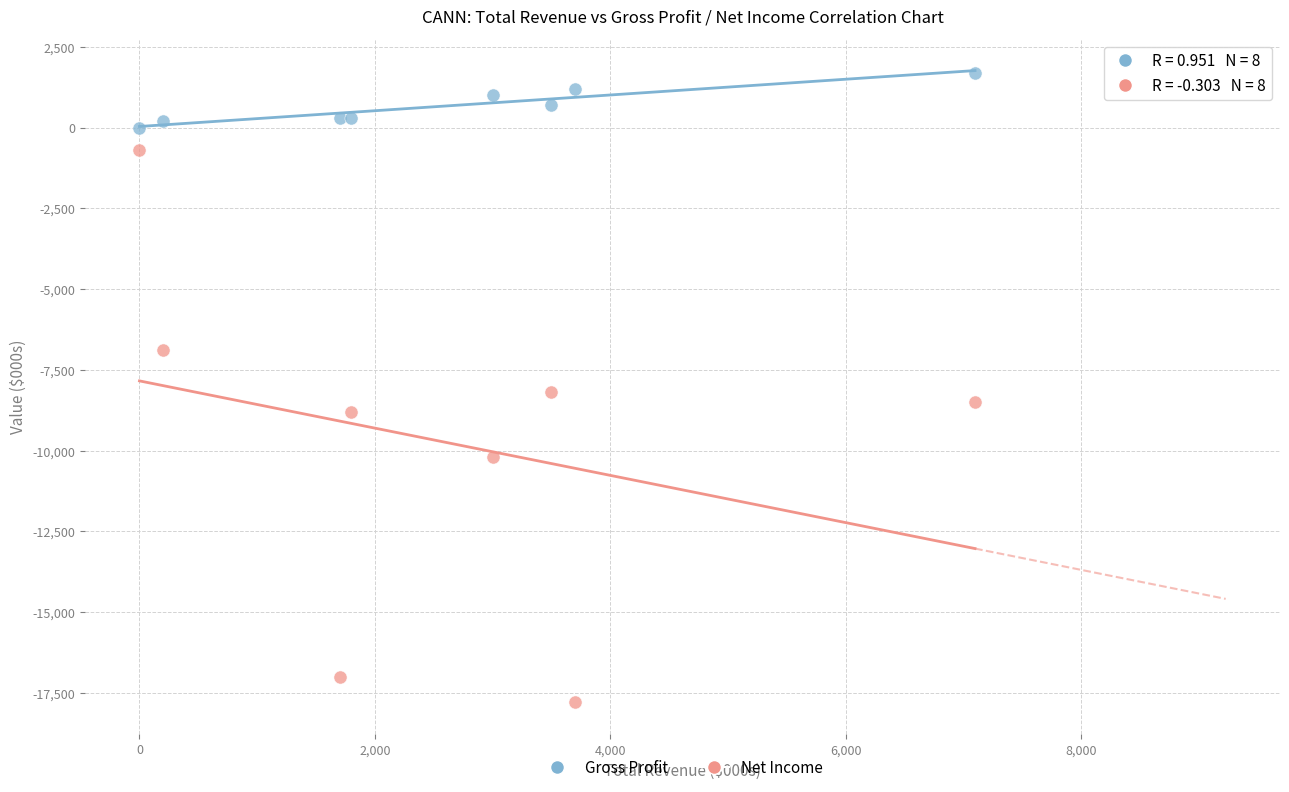

What is the X range (max minus min) for the scatter plot?

7100